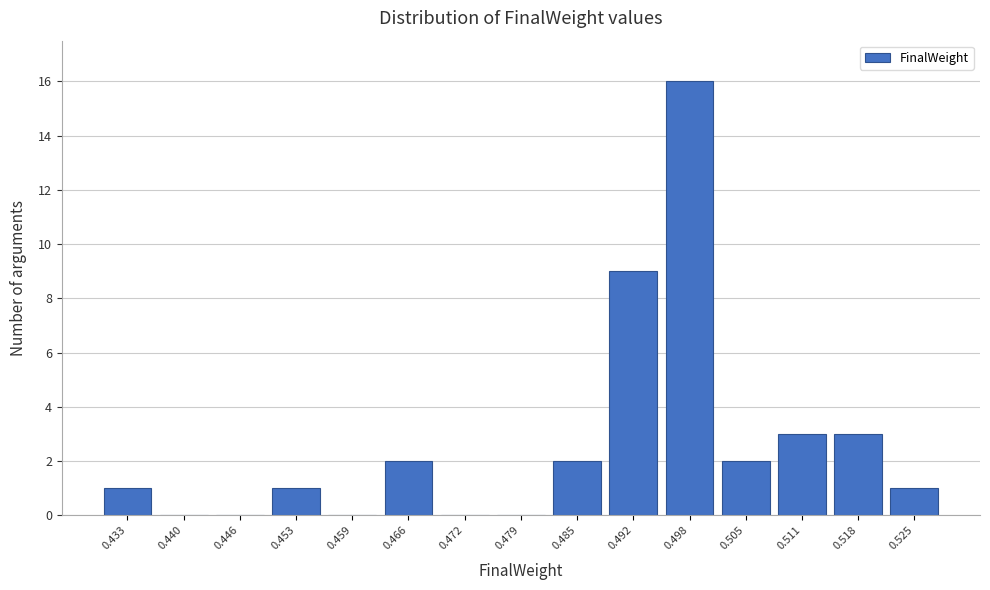

Reading left to right, list all the values displayed in this chart.

0.433=1	0.440=0	0.446=0	0.453=1	0.459=0	0.466=2	0.472=0	0.479=0	0.485=2	0.492=9	0.498=16	0.505=2	0.511=3	0.518=3	0.525=1